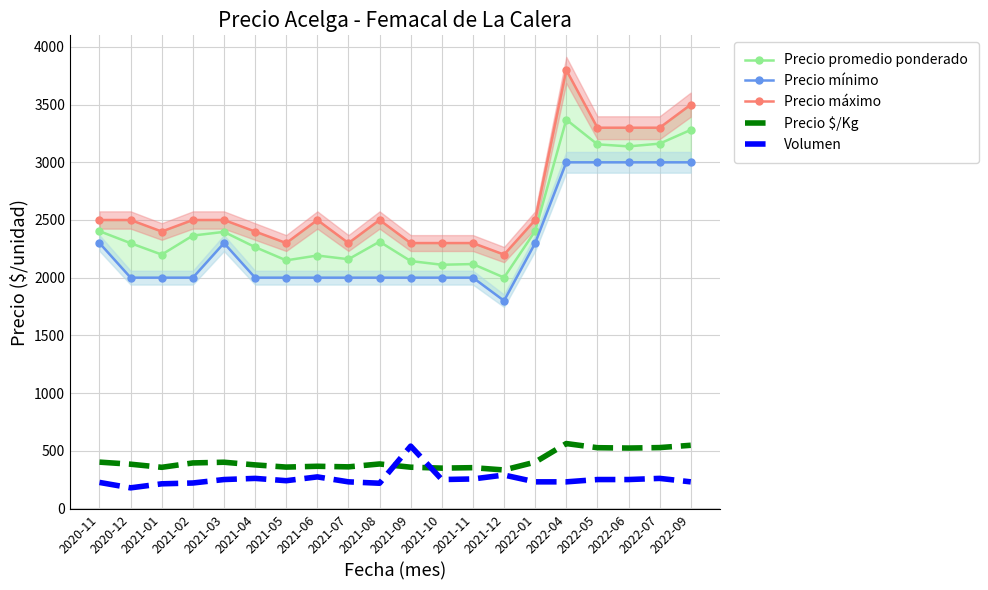

Is the value of Precio promedio ponderado at 2021-09 greater than the value of Precio $/Kg at 2021-05?

Yes